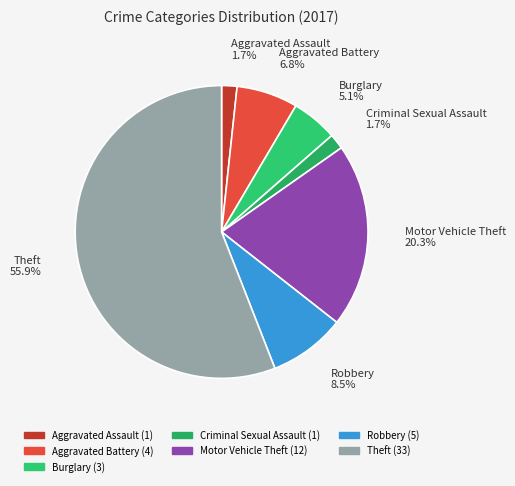

Count the number of slices in the pie.

7